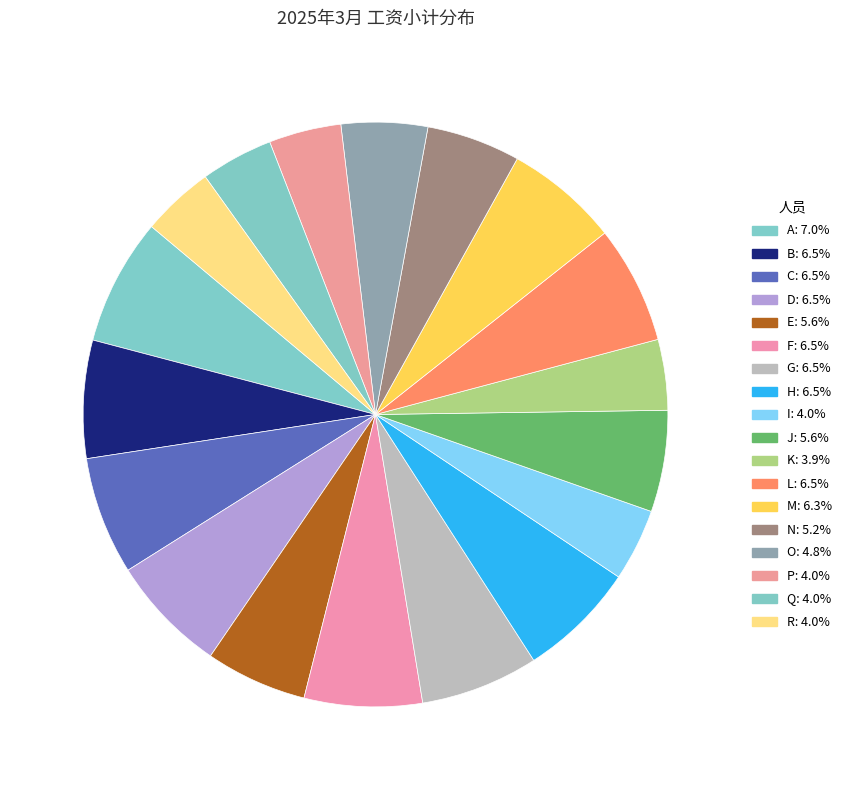

What percentage is the O slice, to the nearest percent?

5%